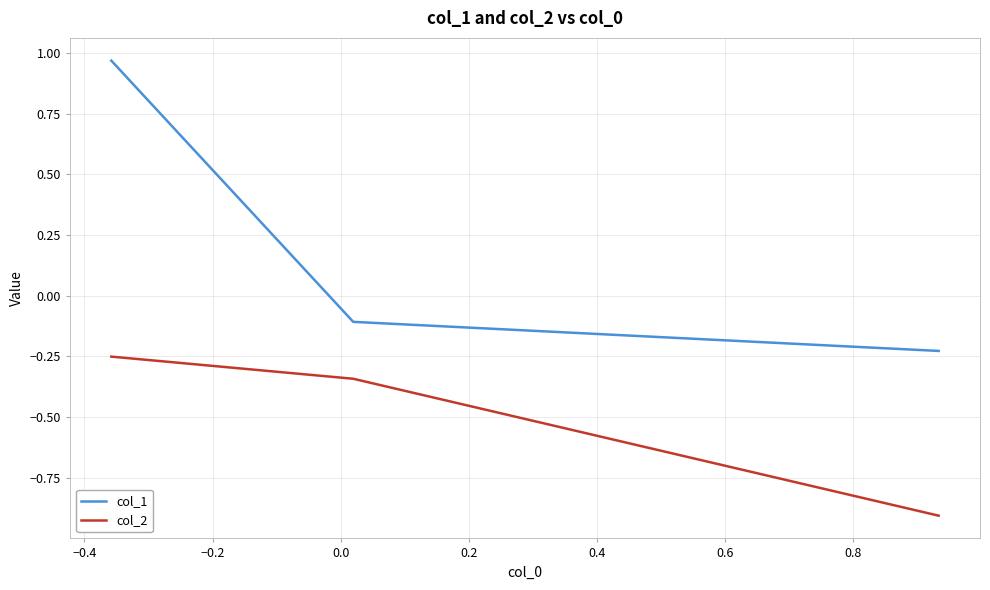

What is the average value of the col_2 series?

-0.5